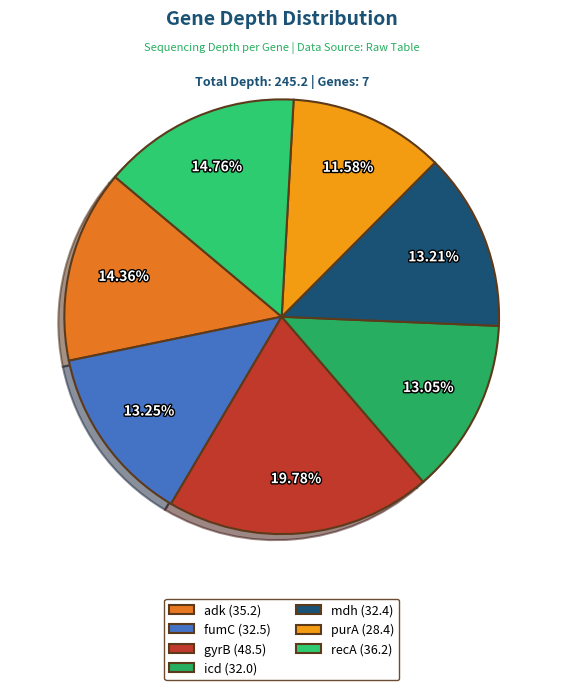

To the nearest percent, what is the difference between the largest and smallest slice percentages?

8%